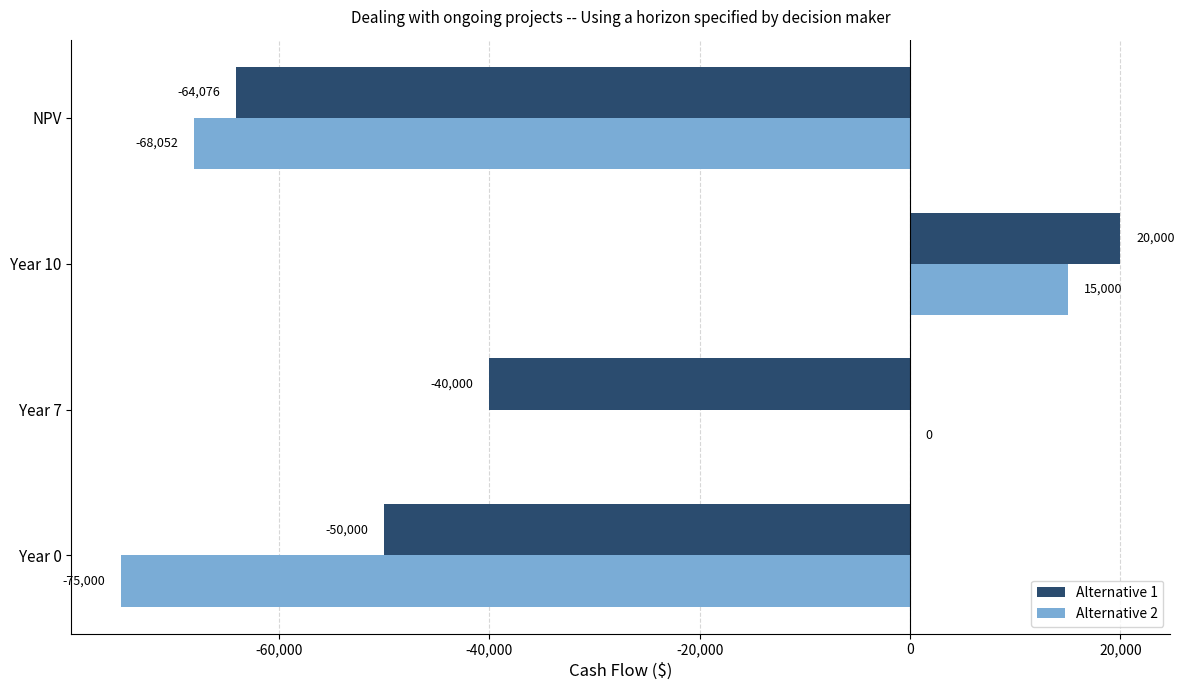

Where is Alternative 1 nearest to the value -22037?

Year 7